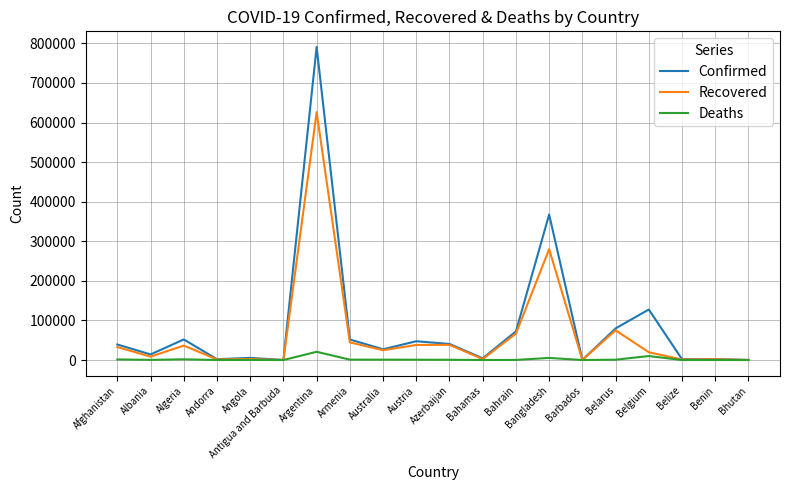

Is it true that Confirmed equals 136356 at Belarus?

False